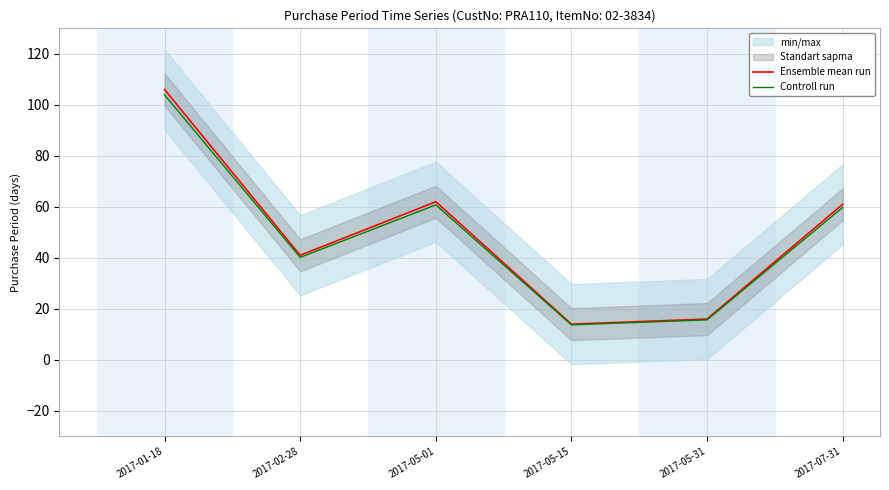

In Ensemble mean run, how many points are lower than both neighbors (excluding endpoints)?

2